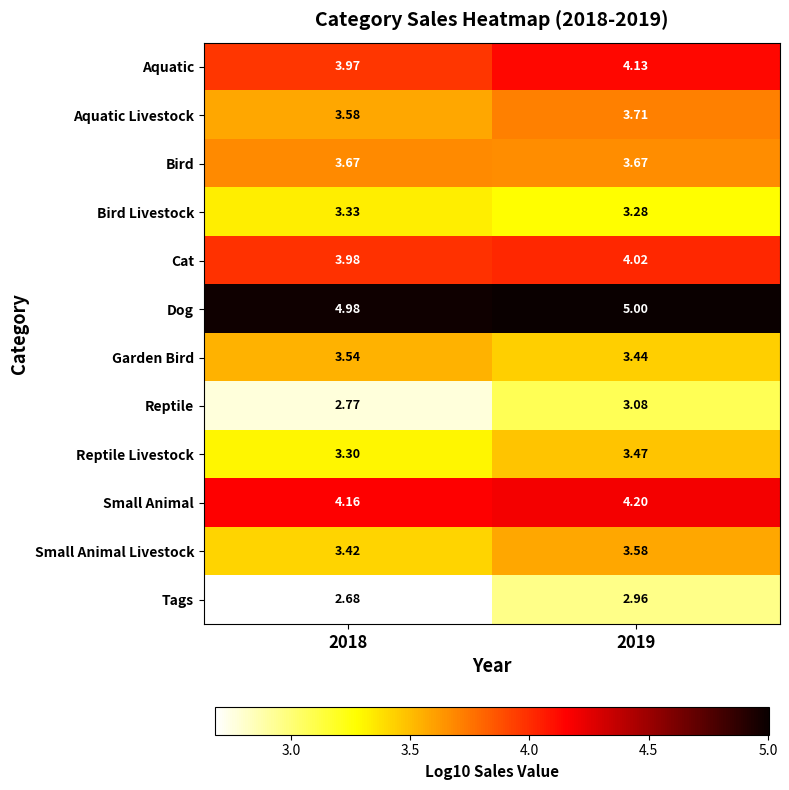

At 2019, list the series in order from largest to smallest.

Dog, Small Animal, Aquatic, Cat, Aquatic Livestock, Bird, Small Animal Livestock, Reptile Livestock, Garden Bird, Bird Livestock, Reptile, Tags